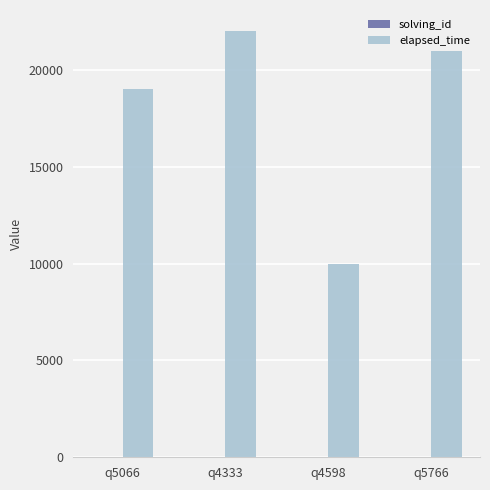

Which series has the largest total across all categories?

elapsed_time